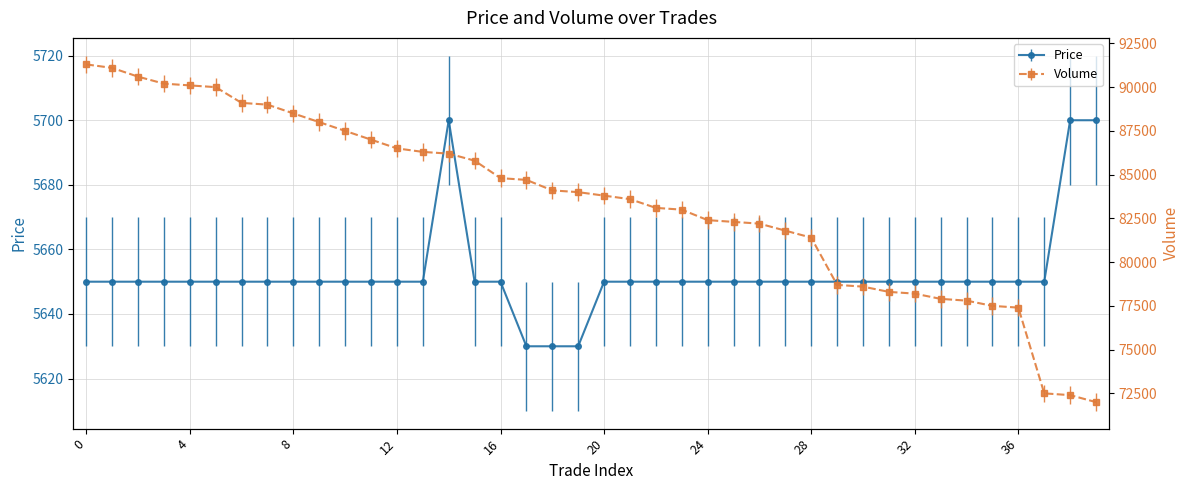

What is the value of the Volume point at the 6th from the left?

90000